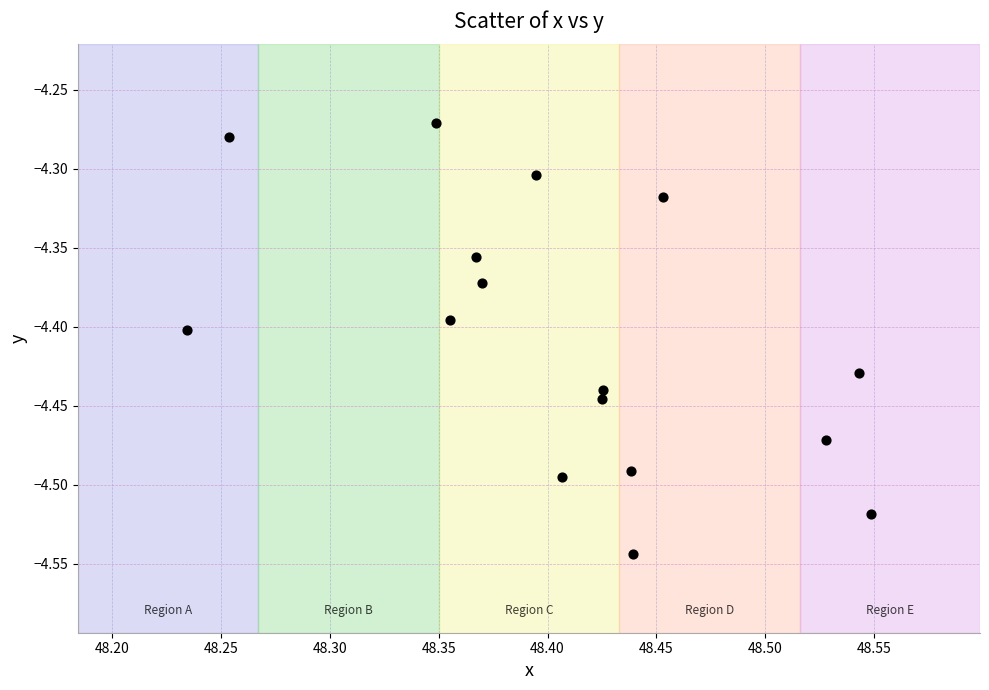

What is the range of Y values (max minus min)?

0.3